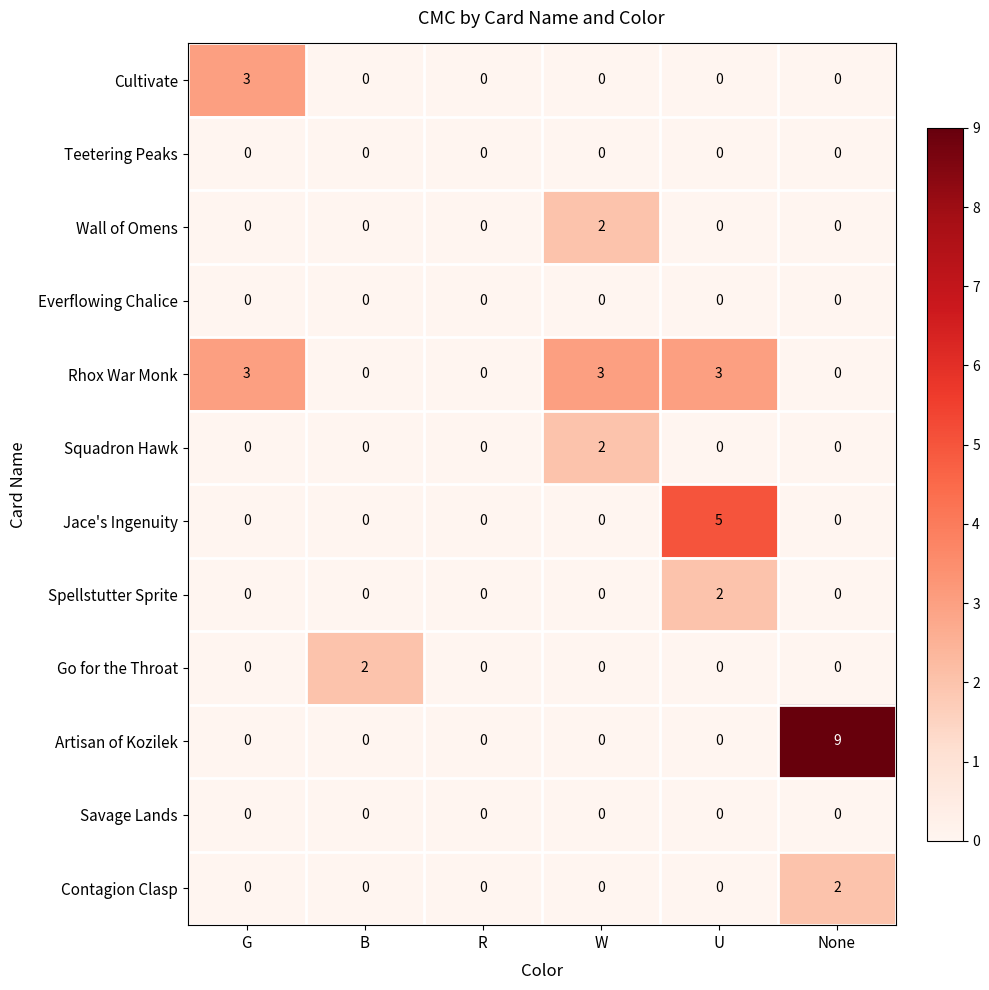

True or false: Rhox War Monk has a value of 0 at R.

True